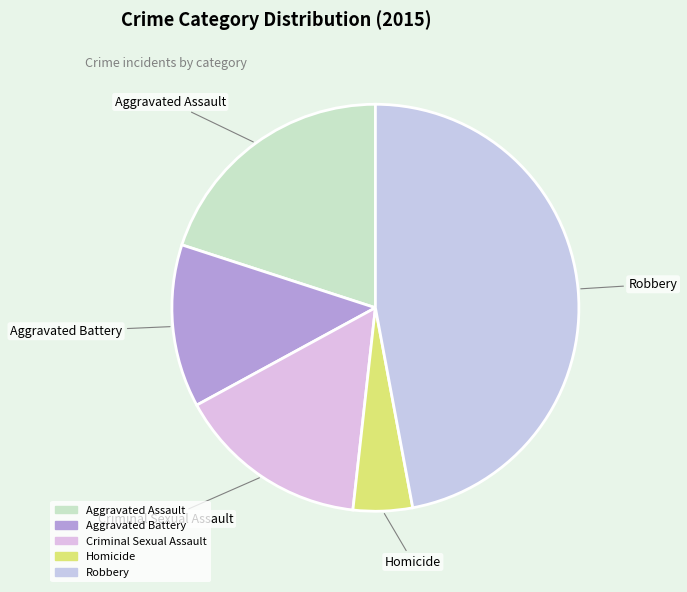

Between Robbery and Aggravated Assault, which is larger?

Robbery